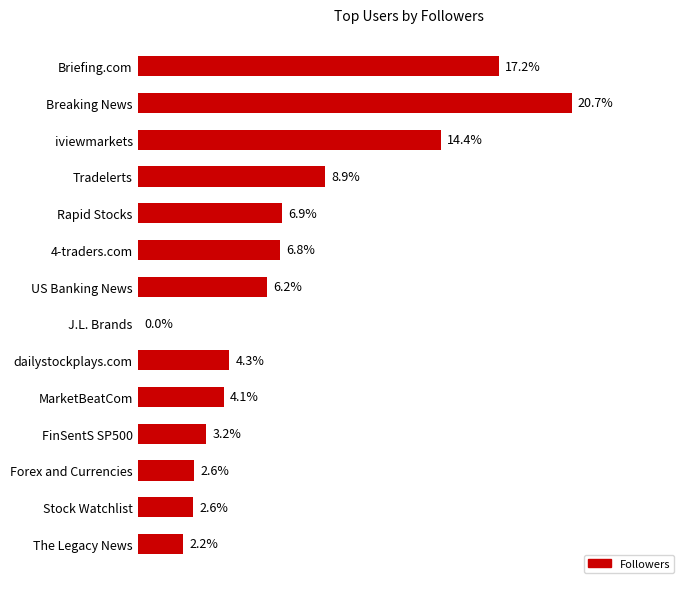

Where is the data nearest to the value 10?

Tradelerts